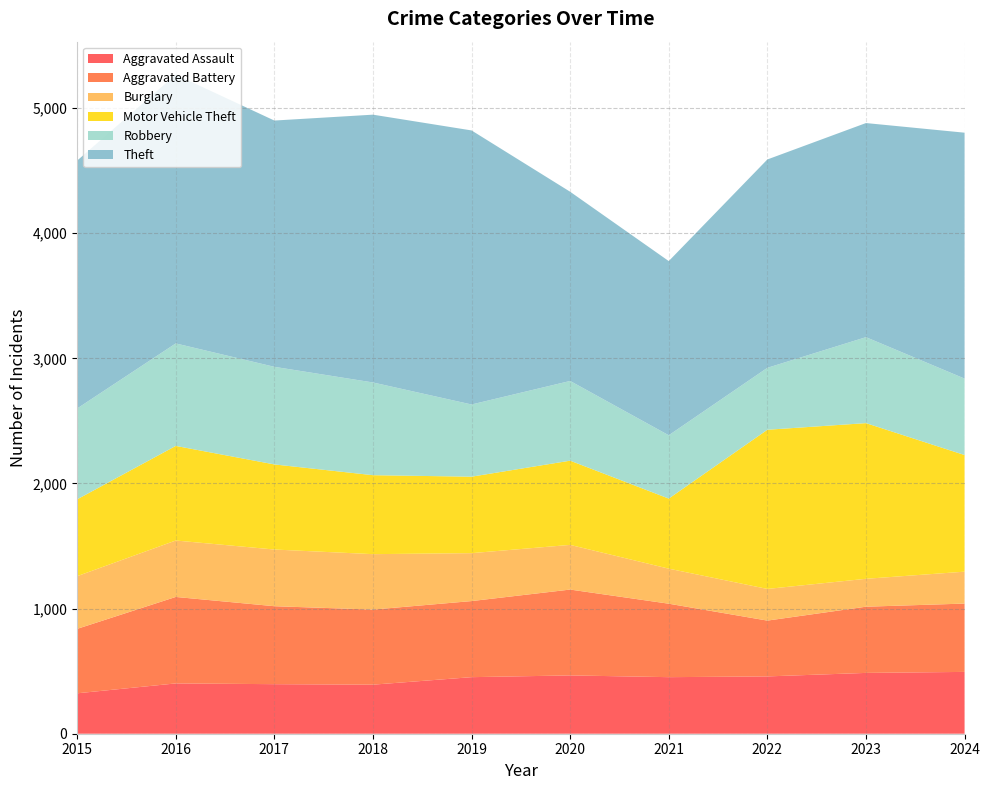

Reading left to right, transcribe all the data shown in this chart.

Aggravated Assault: 2015=323	2016=402	2017=396	2018=392	2019=452	2020=466	2021=452	2022=458	2023=486	2024=494
Aggravated Battery: 2015=515	2016=691	2017=623	2018=600	2019=608	2020=686	2021=587	2022=446	2023=529	2024=546
Burglary: 2015=421	2016=451	2017=453	2018=443	2019=383	2020=357	2021=280	2022=253	2023=223	2024=255
Motor Vehicle Theft: 2015=614	2016=756	2017=680	2018=631	2019=611	2020=673	2021=560	2022=1272	2023=1244	2024=932
Robbery: 2015=726	2016=819	2017=780	2018=741	2019=577	2020=637	2021=506	2022=495	2023=687	2024=611
Theft: 2015=1981	2016=2148	2017=1968	2018=2140	2019=2190	2020=1512	2021=1392	2022=1665	2023=1711	2024=1965